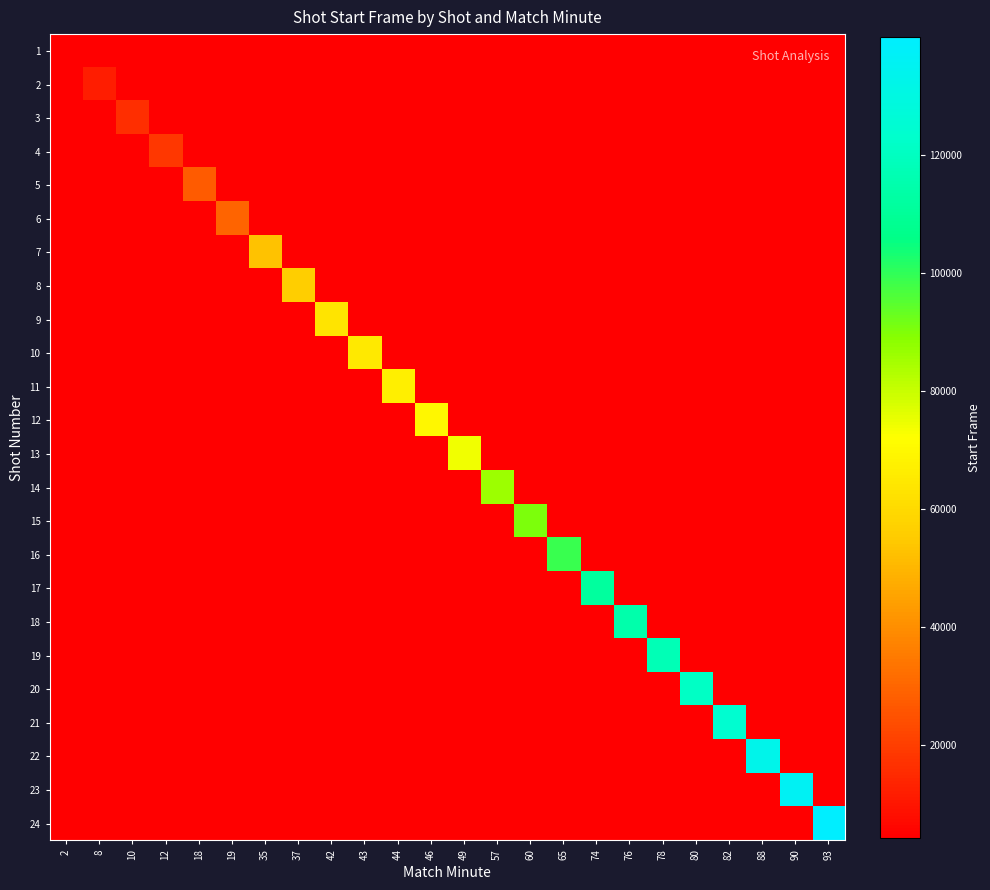

How many positive values does the 18 series have?

1